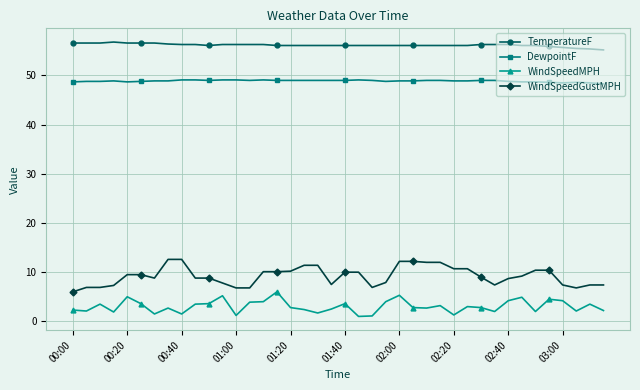

True or false: DewpointF has more than 1 points higher than both neighbors.

True